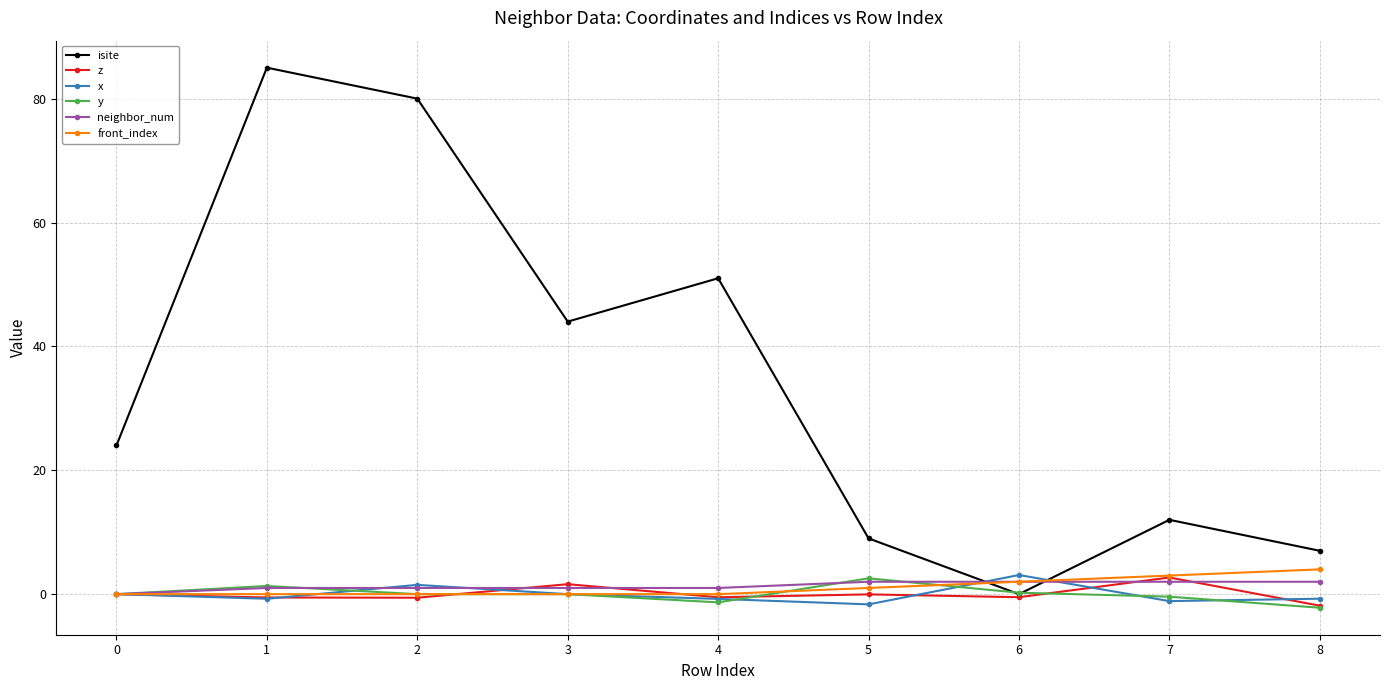

Which series has the largest total across all categories?

isite